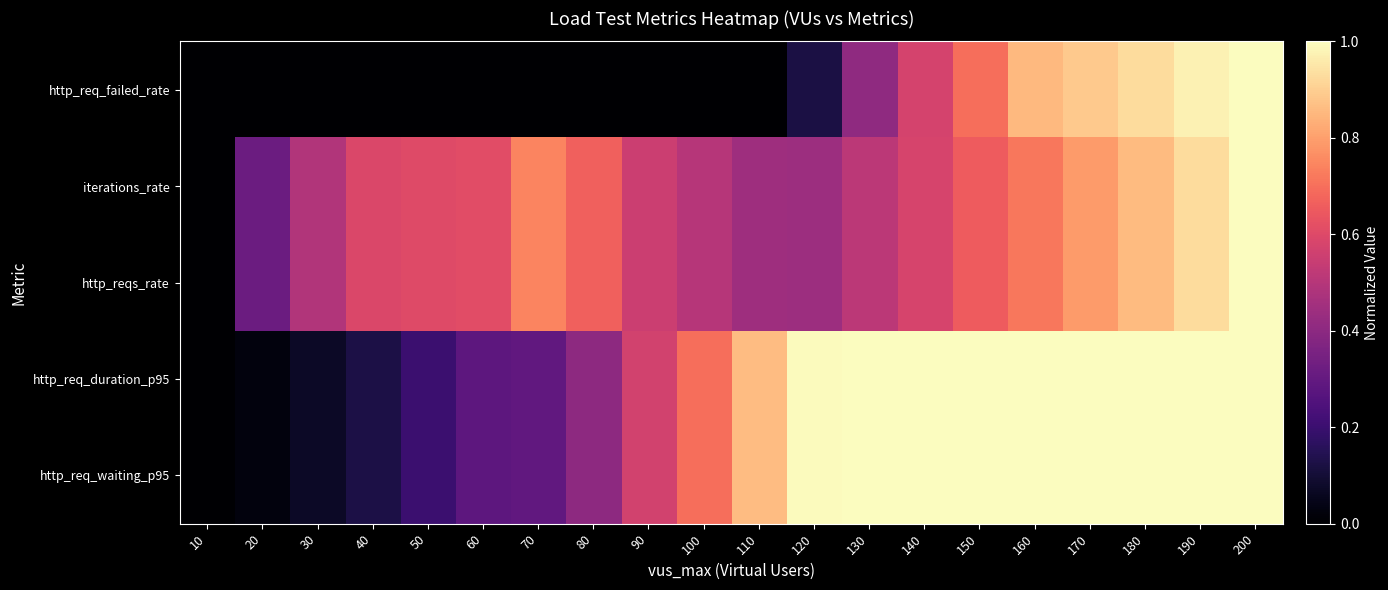

Reading left to right, transcribe all the data shown in this chart.

http_req_failed_rate: 10=0.0	20=0.0	30=0.0	40=0.0	50=0.0	60=0.0	70=0.0	80=0.0	90=0.0	100=0.0	110=0.0	120=0.1	130=0.4	140=0.6	150=0.7	160=0.9	170=0.9	180=0.9	190=1.0	200=1.0
iterations_rate: 10=0.0	20=0.3	30=0.5	40=0.6	50=0.6	60=0.6	70=0.7	80=0.7	90=0.6	100=0.5	110=0.4	120=0.4	130=0.5	140=0.6	150=0.7	160=0.7	170=0.8	180=0.9	190=0.9	200=1.0
http_reqs_rate: 10=0.0	20=0.3	30=0.5	40=0.6	50=0.6	60=0.6	70=0.7	80=0.7	90=0.6	100=0.5	110=0.4	120=0.4	130=0.5	140=0.6	150=0.7	160=0.7	170=0.8	180=0.9	190=0.9	200=1.0
http_req_duration_p95: 10=0.0	20=0.0	30=0.1	40=0.1	50=0.2	60=0.3	70=0.3	80=0.4	90=0.6	100=0.7	110=0.9	120=1.0	130=1.0	140=1.0	150=1.0	160=1.0	170=1.0	180=1.0	190=1.0	200=1.0
http_req_waiting_p95: 10=0.0	20=0.0	30=0.1	40=0.1	50=0.2	60=0.3	70=0.3	80=0.4	90=0.6	100=0.7	110=0.9	120=1.0	130=1.0	140=1.0	150=1.0	160=1.0	170=1.0	180=1.0	190=1.0	200=1.0